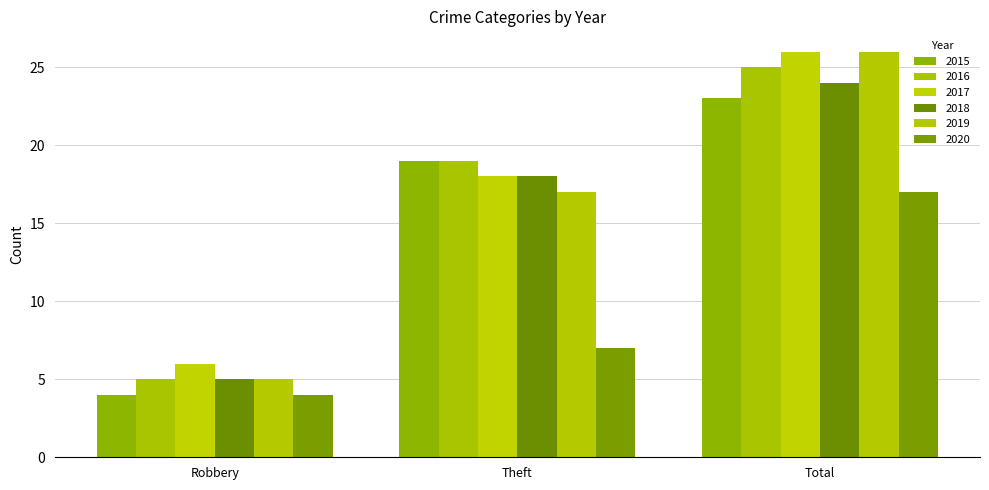

Count the number of data series in this chart.

6